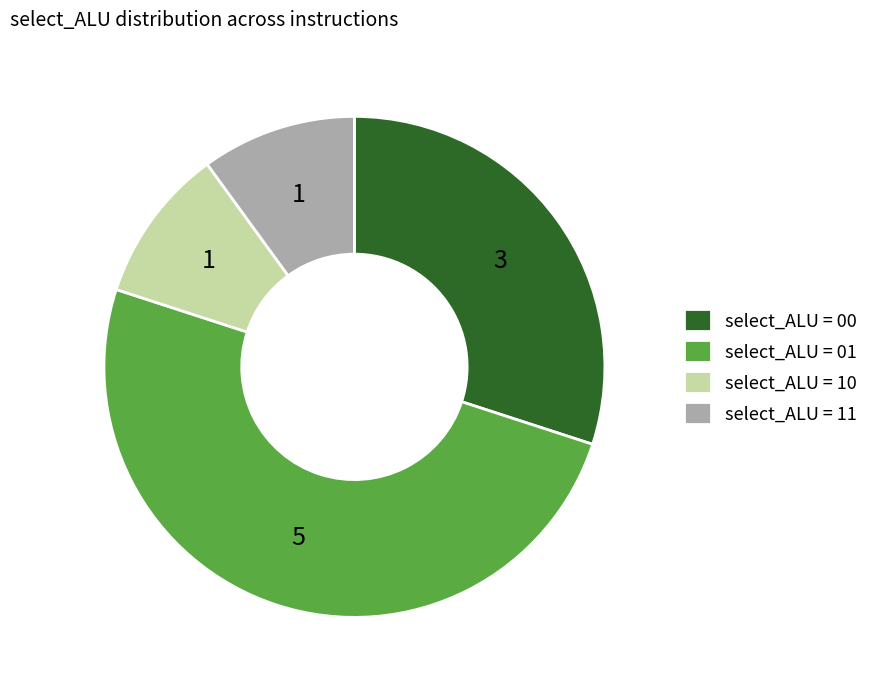

Does select_ALU = 00 represent more than half of the total?

No